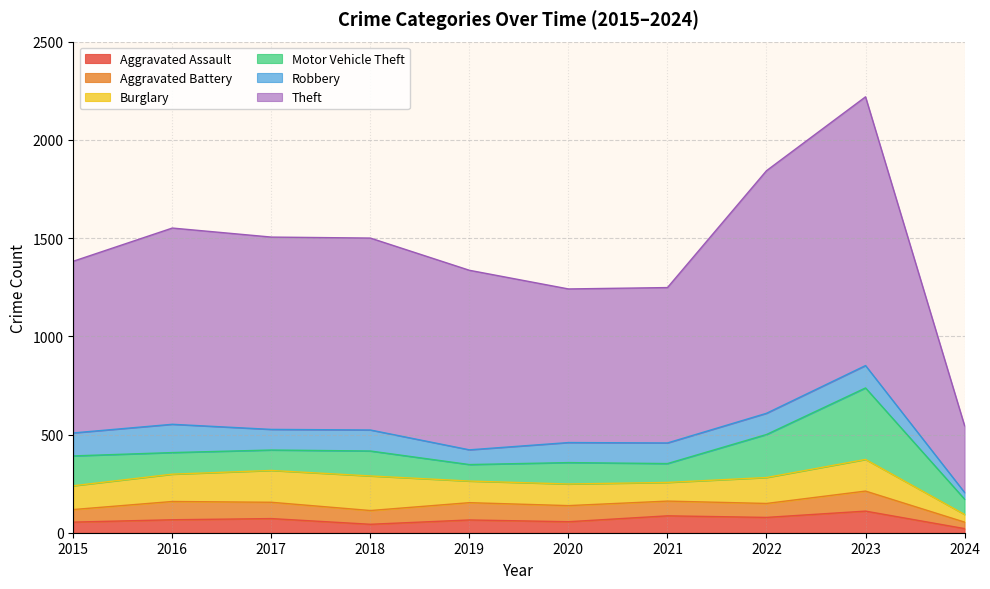

Which series changed the most between 2017 and 2018?

Aggravated Assault